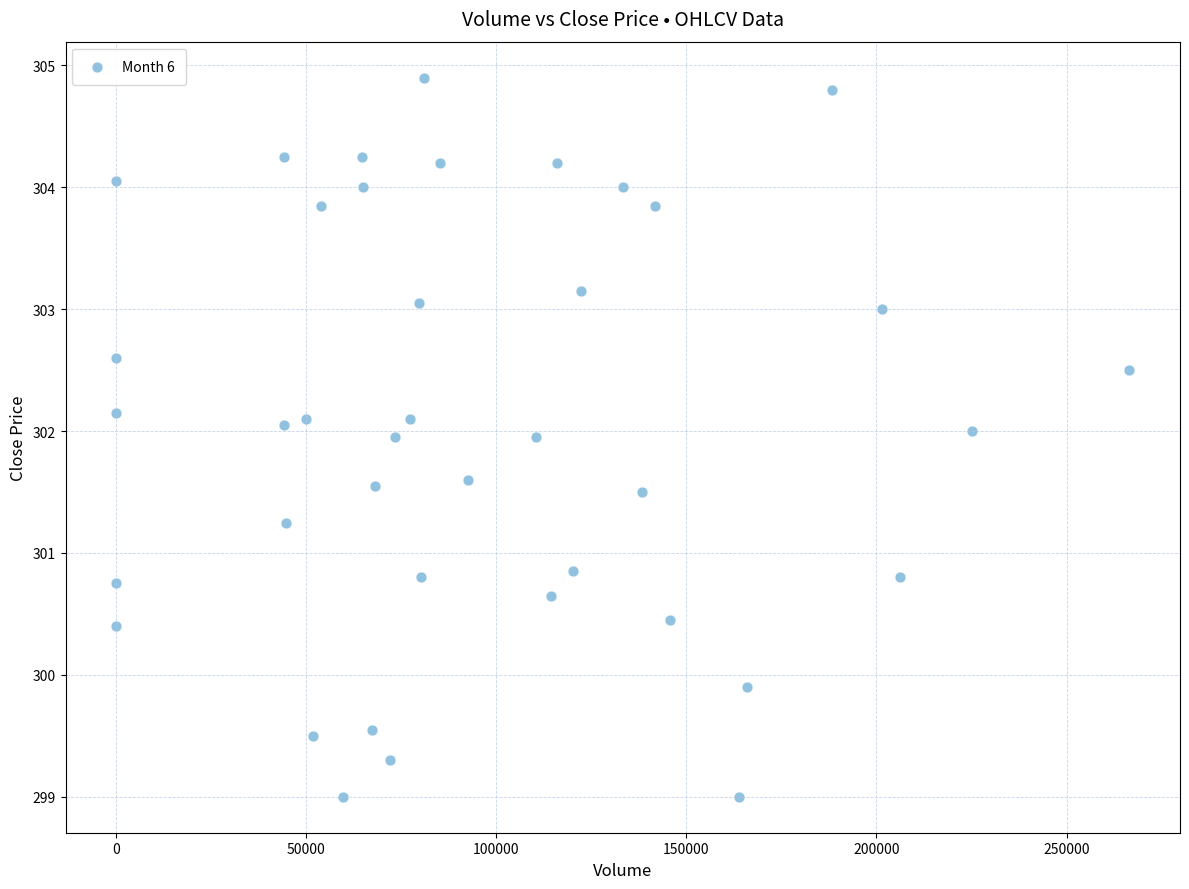

What is the range of X values (max minus min)?

266517.0